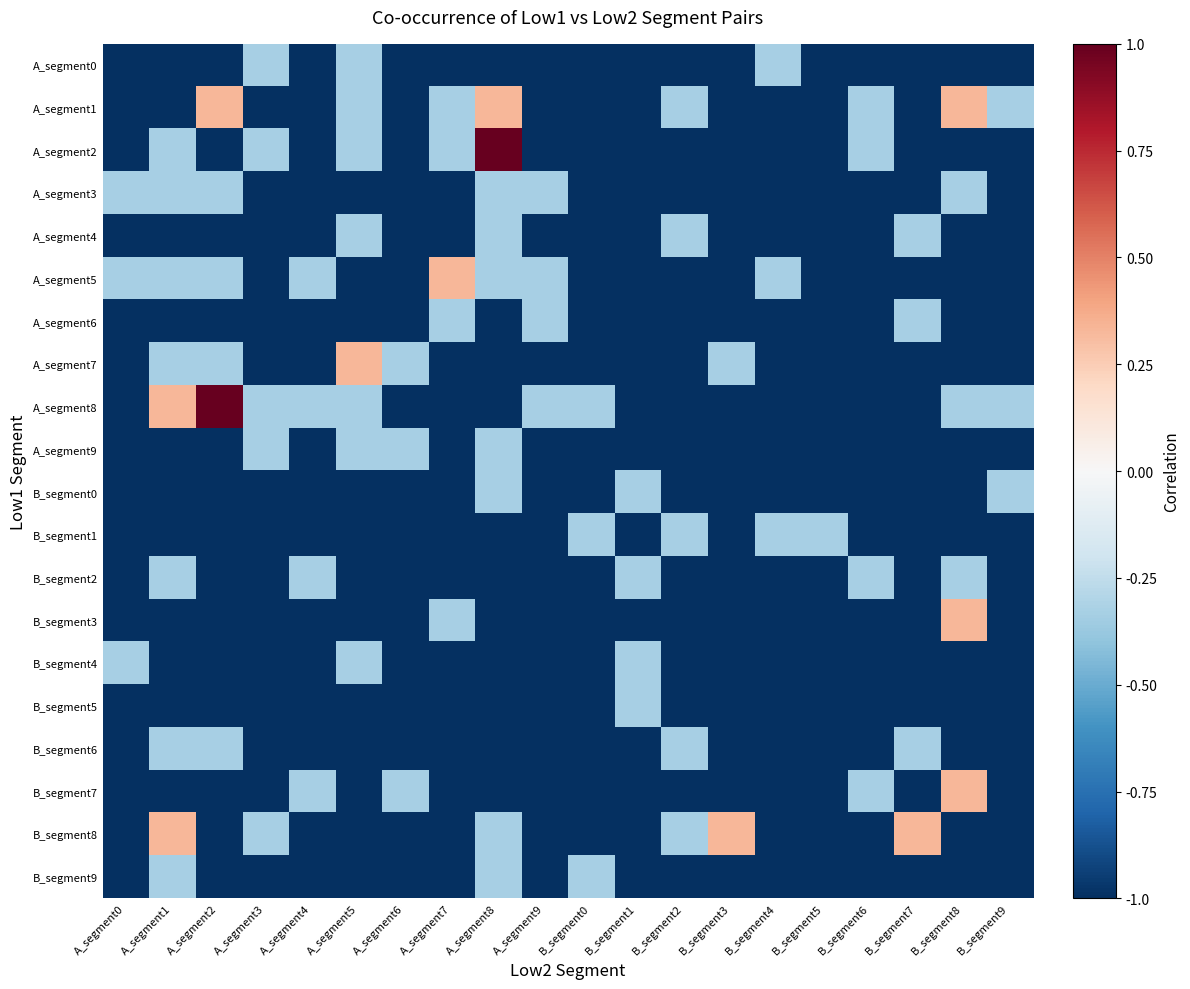

How many categories are shown in the chart?

20